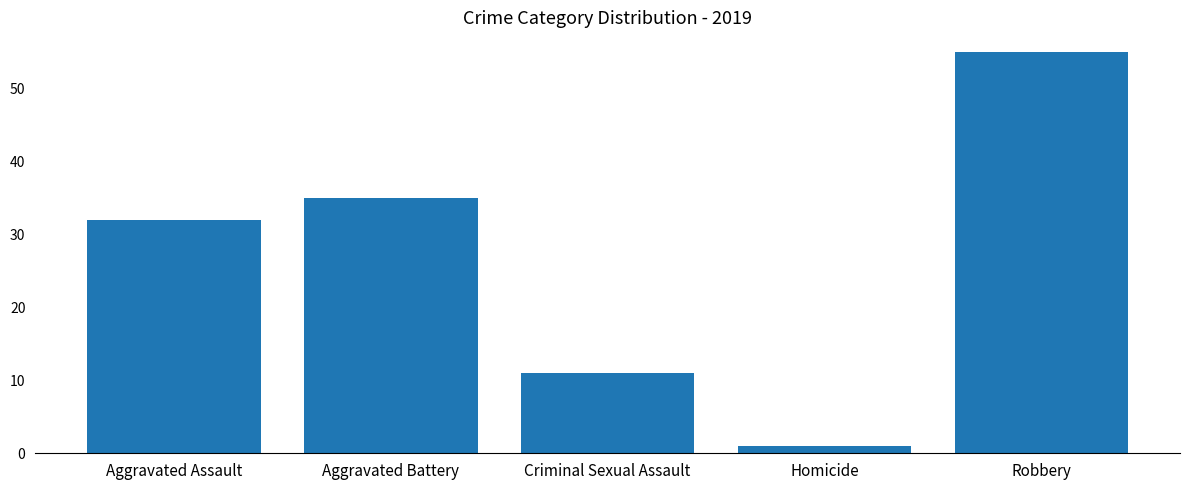

What is the maximum value shown in the chart?

55